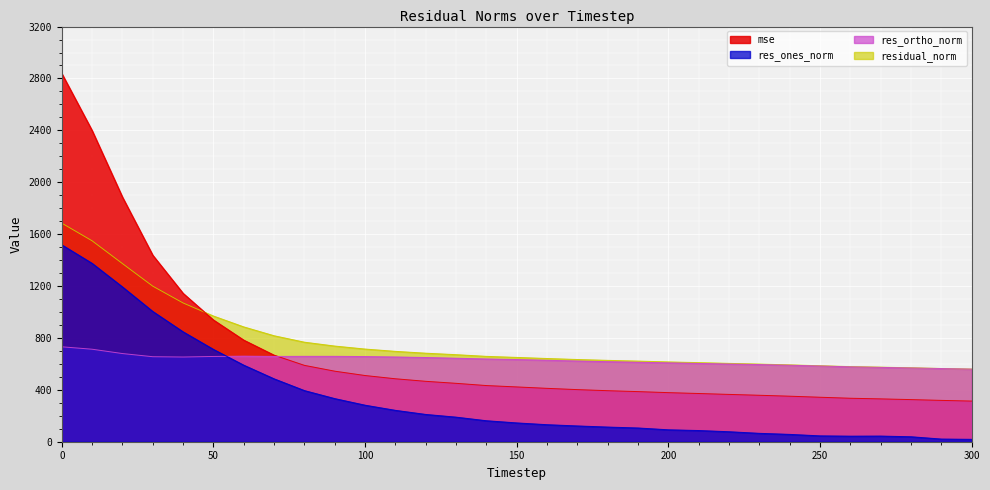

List the labels in order of res_ones_norm value, largest first.

0, 10, 20, 30, 40, 50, 60, 70, 80, 90, 100, 110, 120, 130, 140, 150, 160, 170, 180, 190, 200, 210, 220, 230, 240, 250, 270, 260, 280, 290, 300